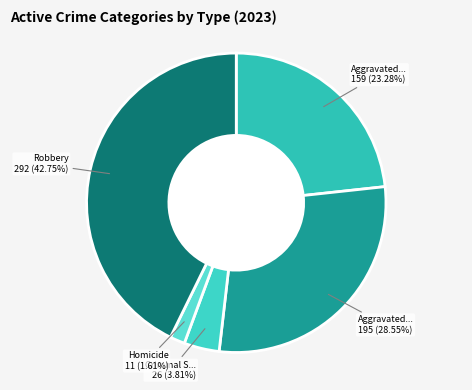

Is there a majority slice in this chart?

No